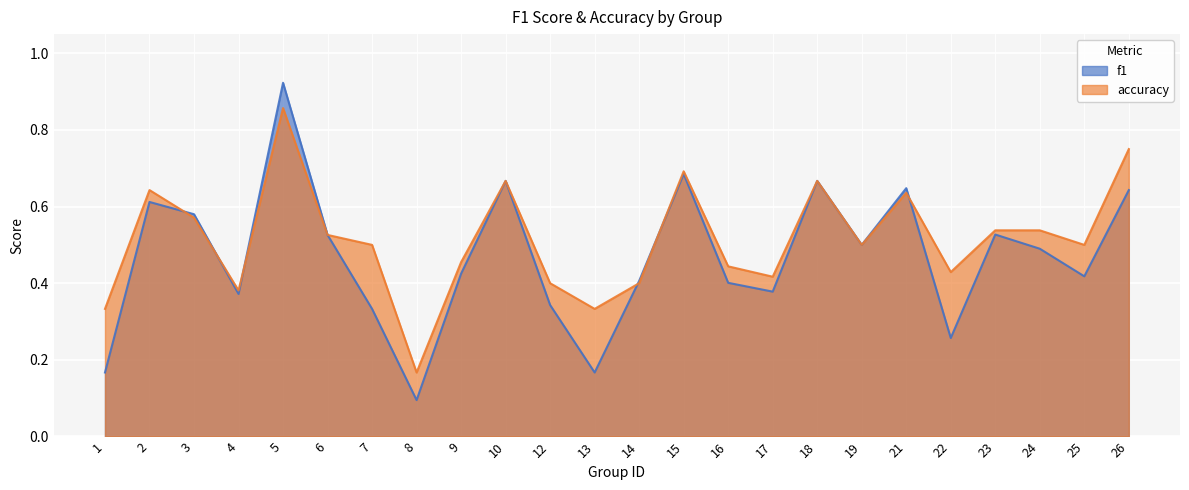

What are all the series names shown in the legend?

f1, accuracy